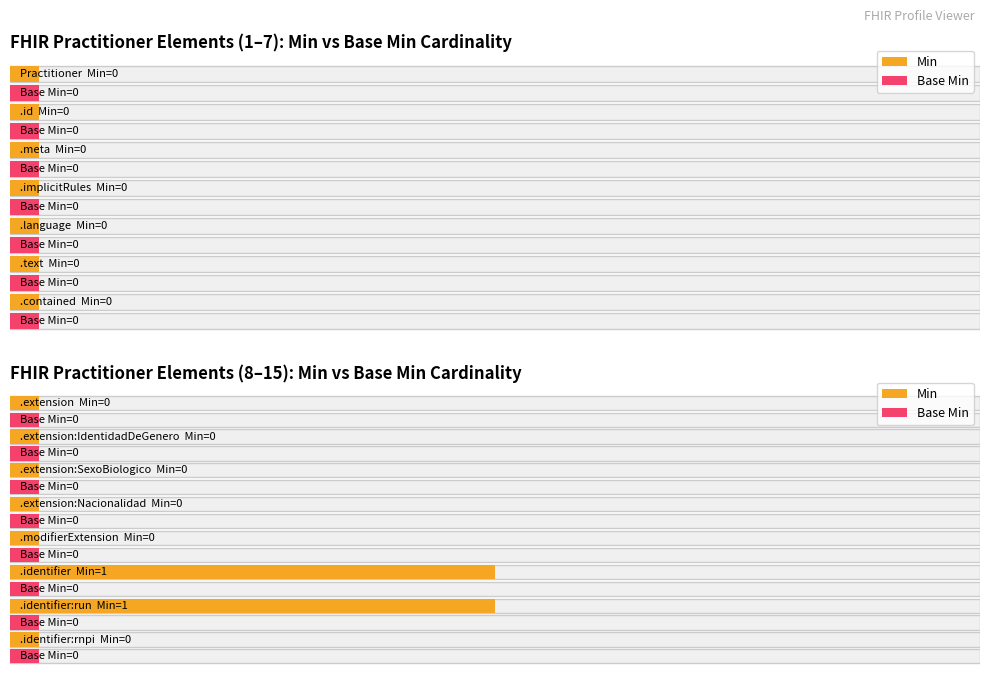

Reading left to right, what are all the values shown in this chart?

Min: 0	0	0	0	0	0	0	0	0	0	0	0	1	1	0
Base Min: 0	0	0	0	0	0	0	0	0	0	0	0	0	0	0